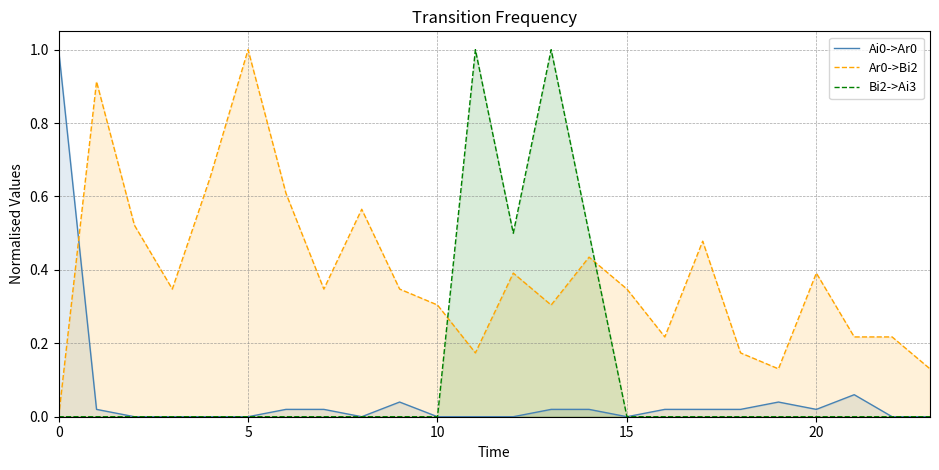

What is the label of the 16th point from the right?

8